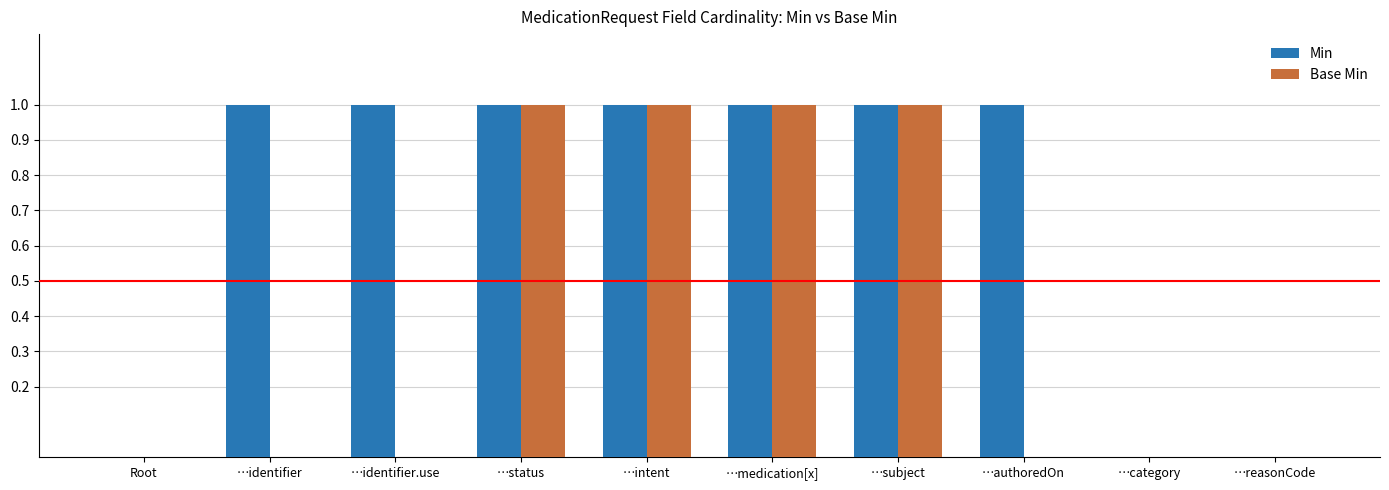

The value of Base Min at …intent is 2. True or false?

False